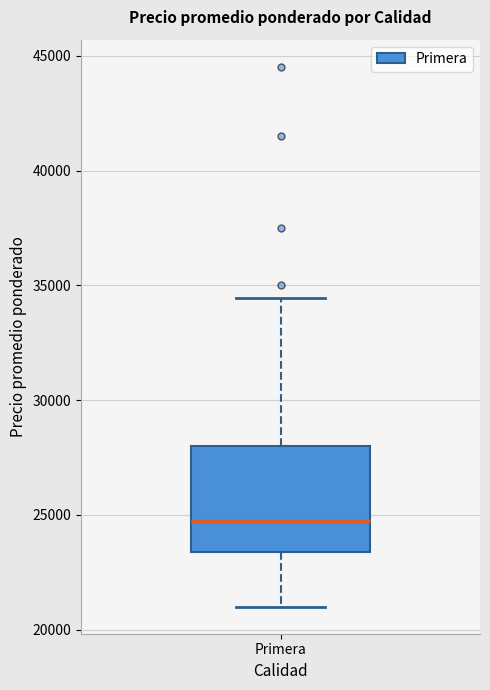

Transcribe this box plot: give where the median line is, the range the box spans, and where the two whiskers end, as read against the y-axis. The values are not printed on the chart, so give them approximately, as read against the axis.

median 24500, box 23500 to 28000, whiskers 21000 to 34500